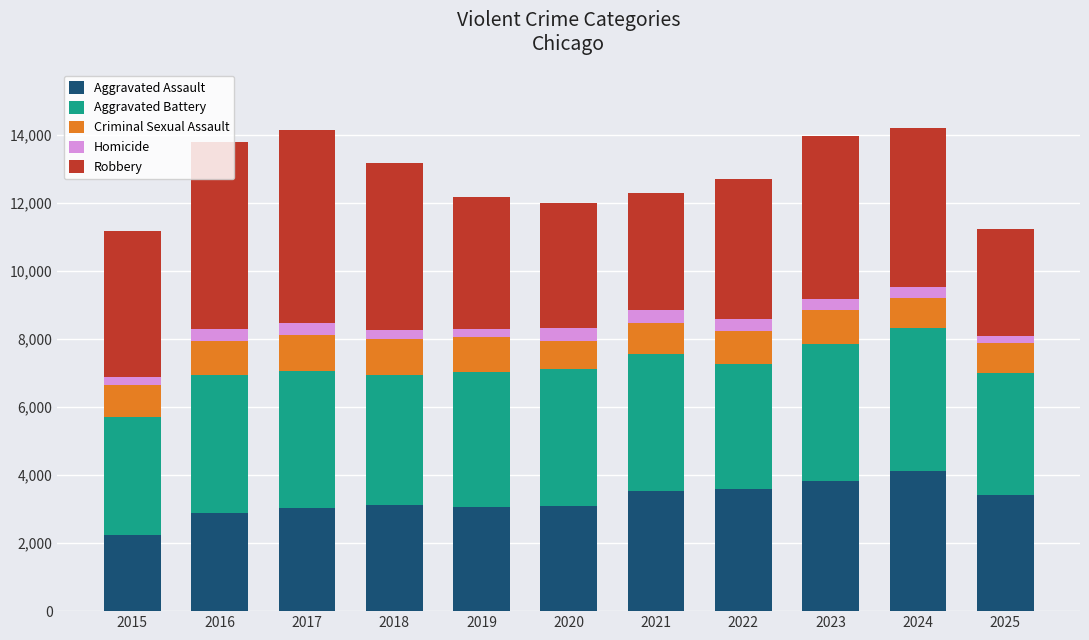

The value of Aggravated Assault at 2022 is 3584. True or false?

True